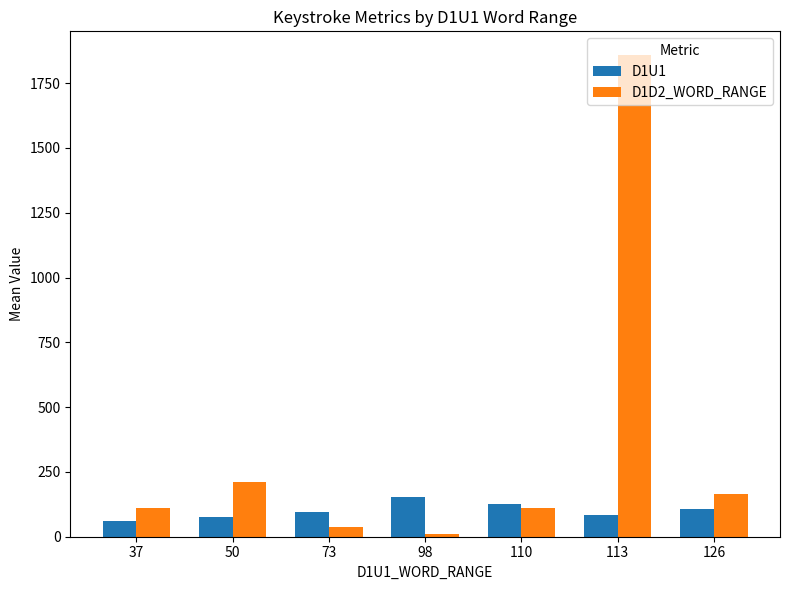

Reading right to left, list all the values displayed in this chart.

D1U1: 126=105.3	113=85.3	110=127.6	98=154.0	73=95.0	50=74.3	37=61.3
D1D2_WORD_RANGE: 126=166.0	113=1857.0	110=112.0	98=9.0	73=39.0	50=211.0	37=112.0